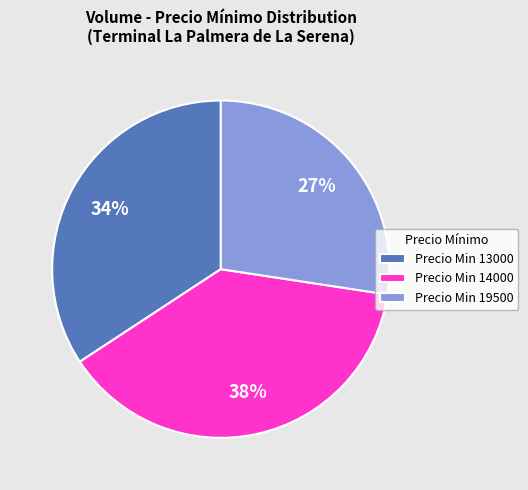

What is the smallest slice in the pie chart?

Precio Min 19500